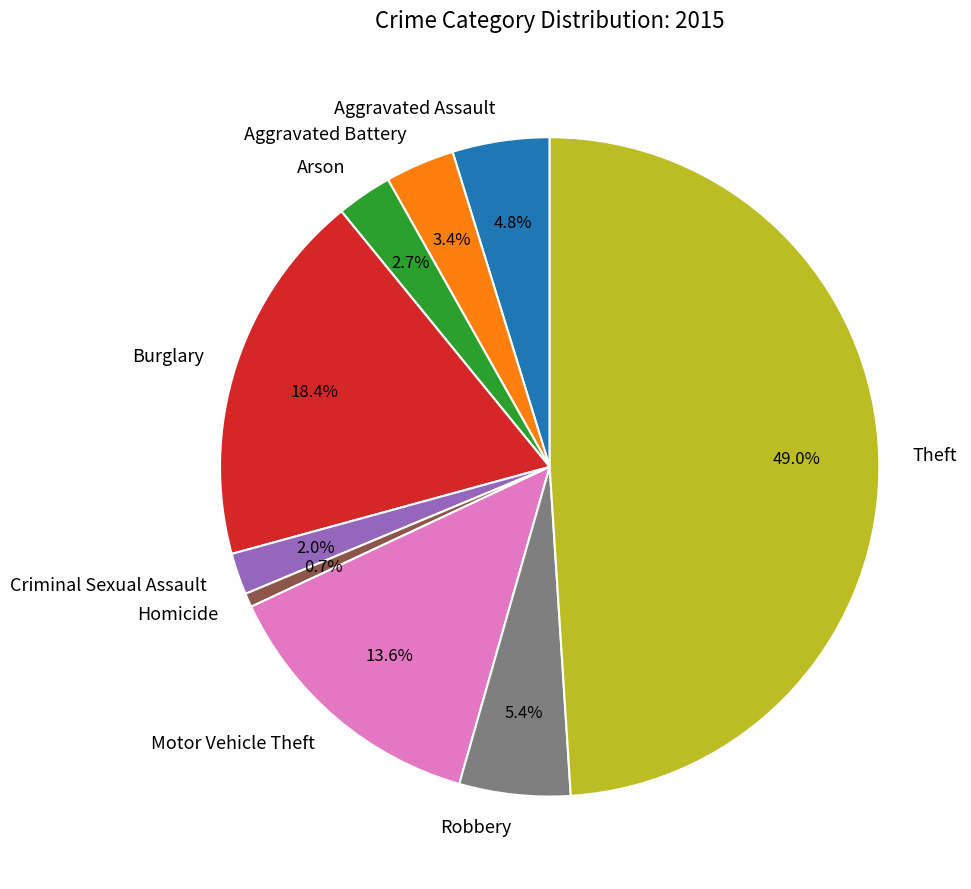

To the nearest percent, what portion does Criminal Sexual Assault represent?

2%